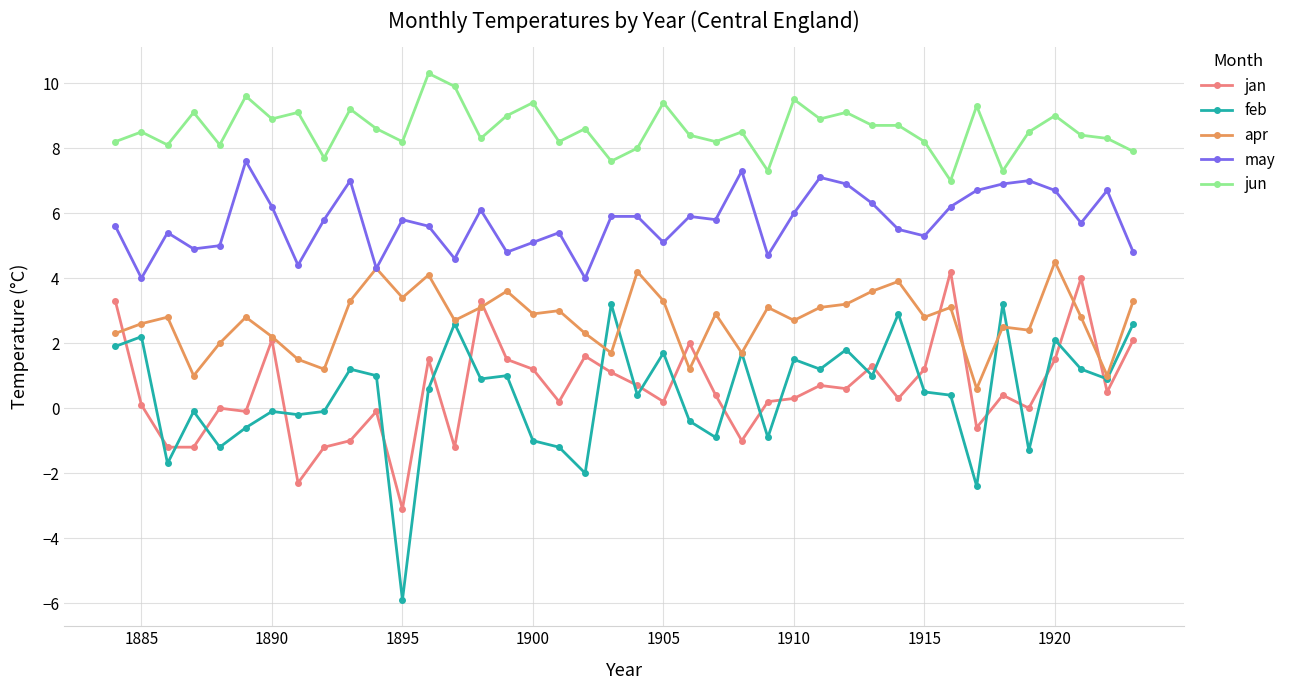

Which series has the largest total across all categories?

jun